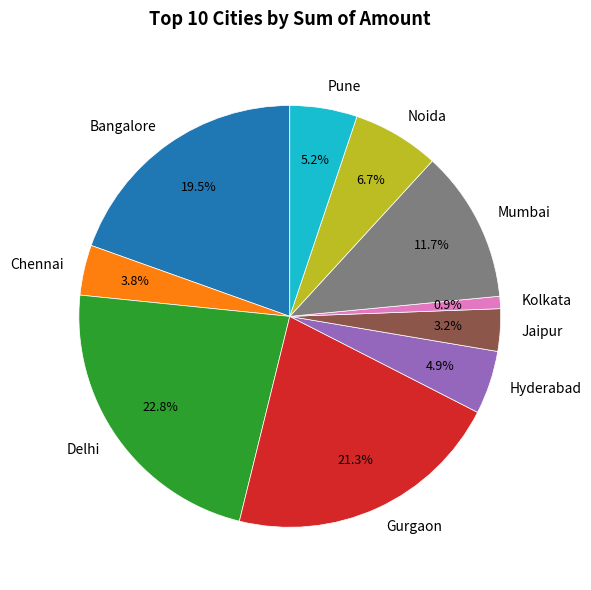

To the nearest percent, what portion does Delhi represent?

23%